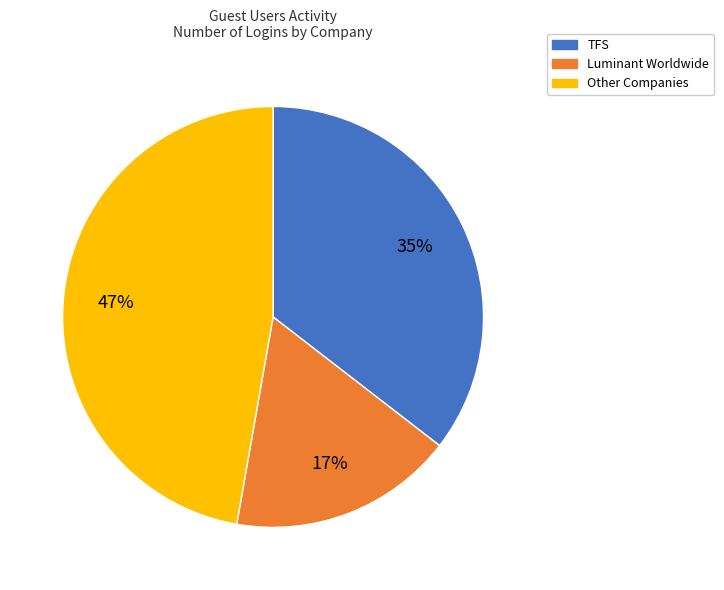

To the nearest percent, what is the difference between the largest and smallest slice percentages?

30%